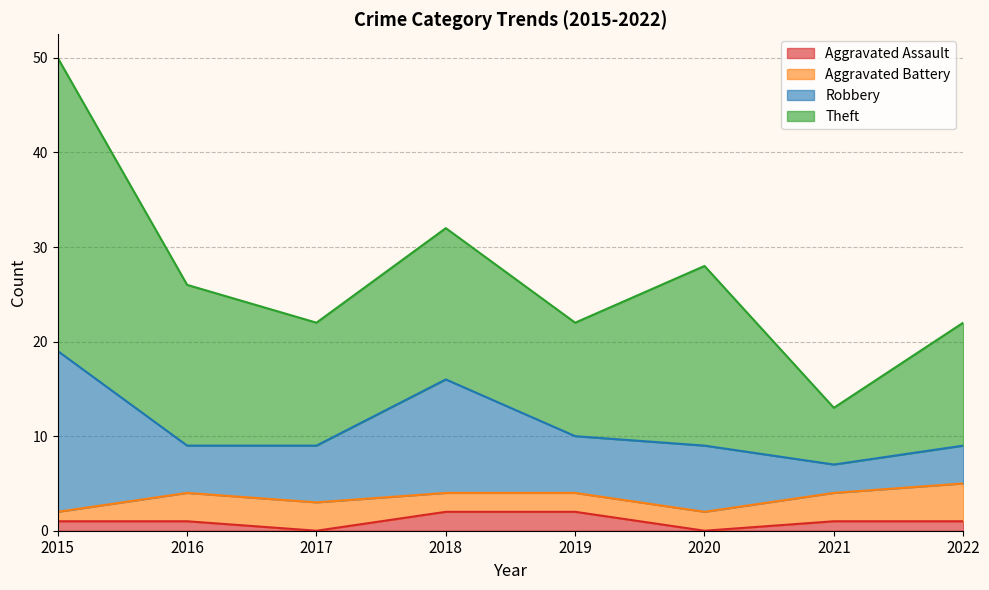

How many distinct data groups are displayed?

4